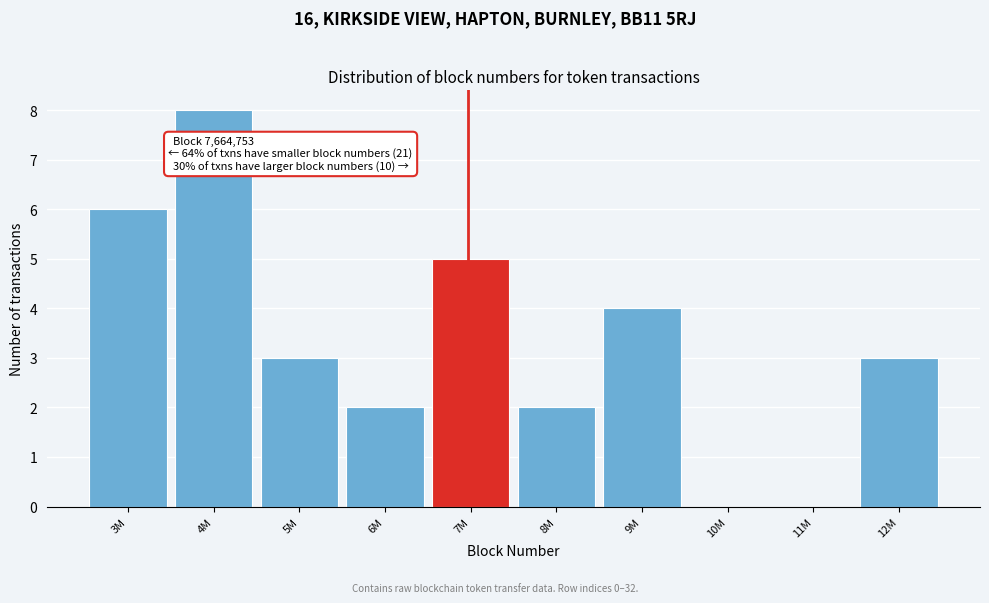

Reading left to right, transcribe all the data shown in this chart.

3M=6	4M=8	5M=3	6M=2	7M=5	8M=2	9M=4	10M=0	11M=0	12M=3